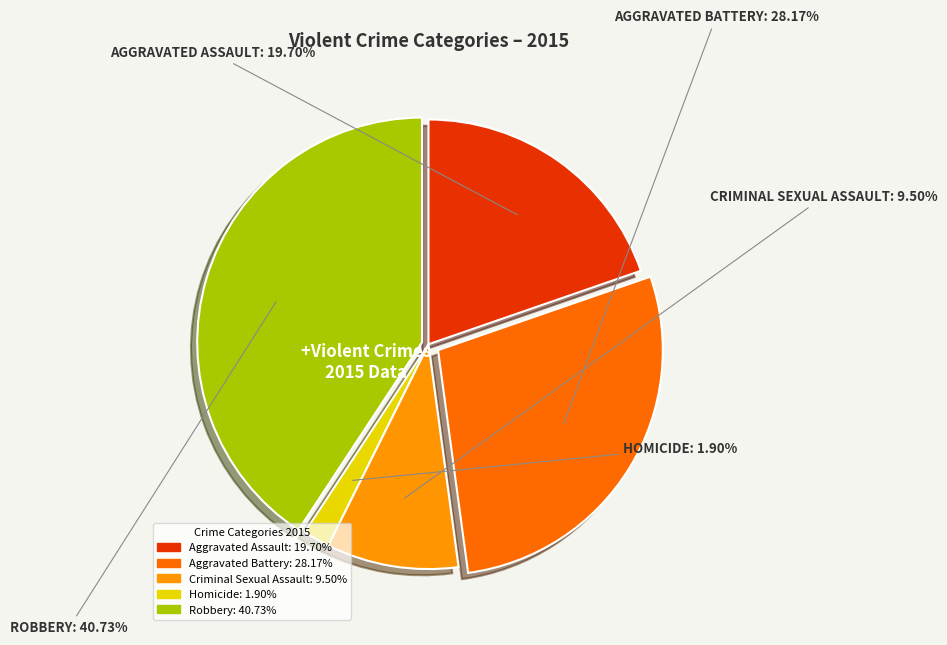

Rank the categories by value from lowest to highest.

Homicide, Criminal Sexual Assault, Aggravated Assault, Aggravated Battery, Robbery